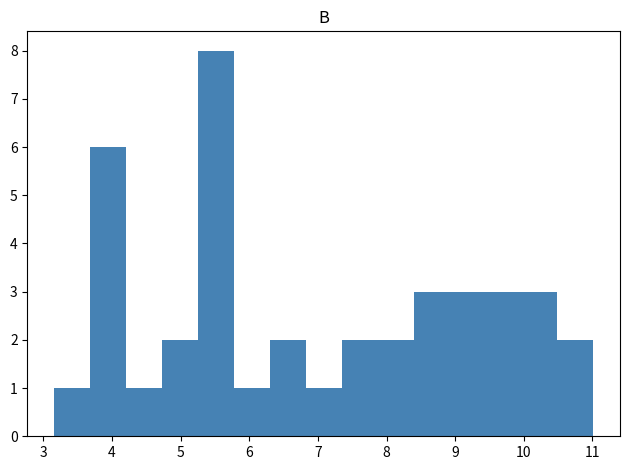

Reading left to right, transcribe this chart: for each bar, give the range it covers on the x-axis and its height. Neither the bar edges nor the heights are printed on the chart, so give them approximately, as read against the axes.

3.2 to 3.7: 1
3.7 to 4.2: 6
4.2 to 4.7: 1
4.7 to 5.3: 2
5.3 to 5.8: 8
5.8 to 6.3: 1
6.3 to 6.8: 2
6.8 to 7.3: 1
7.3 to 7.9: 2
7.9 to 8.4: 2
8.4 to 8.9: 3
8.9 to 9.4: 3
9.4 to 10.0: 3
10.0 to 10.5: 3
10.5 to 11.0: 2